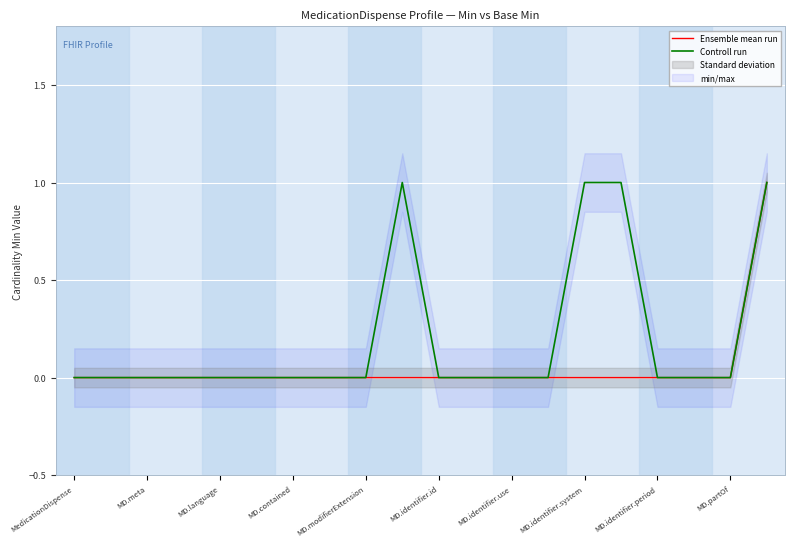

True or false: Controll run and Ensemble mean run intersect in this chart.

False